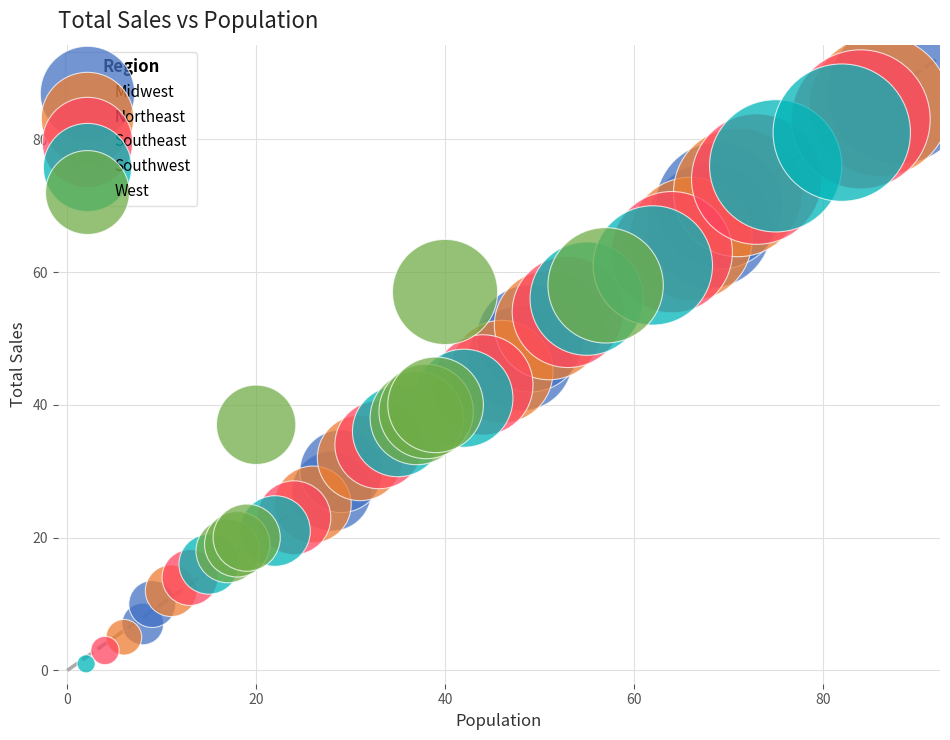

What are all the series names shown in the legend?

Midwest, Northeast, Southeast, Southwest, West